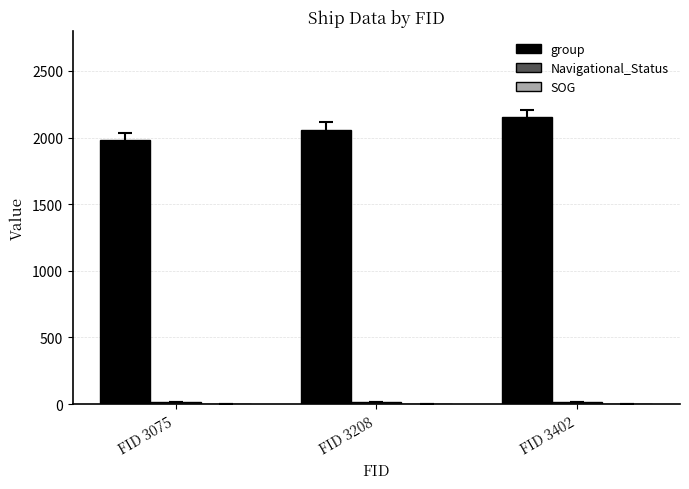

At which label does group reach its minimum?

FID 3075